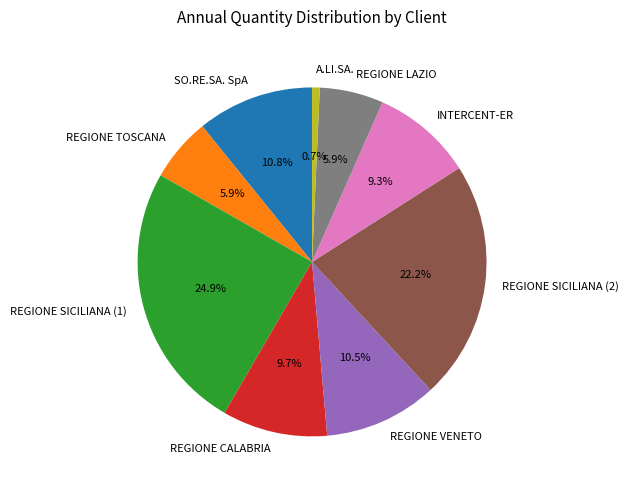

Which has a higher value, REGIONE LAZIO or SO.RE.SA. SpA?

SO.RE.SA. SpA